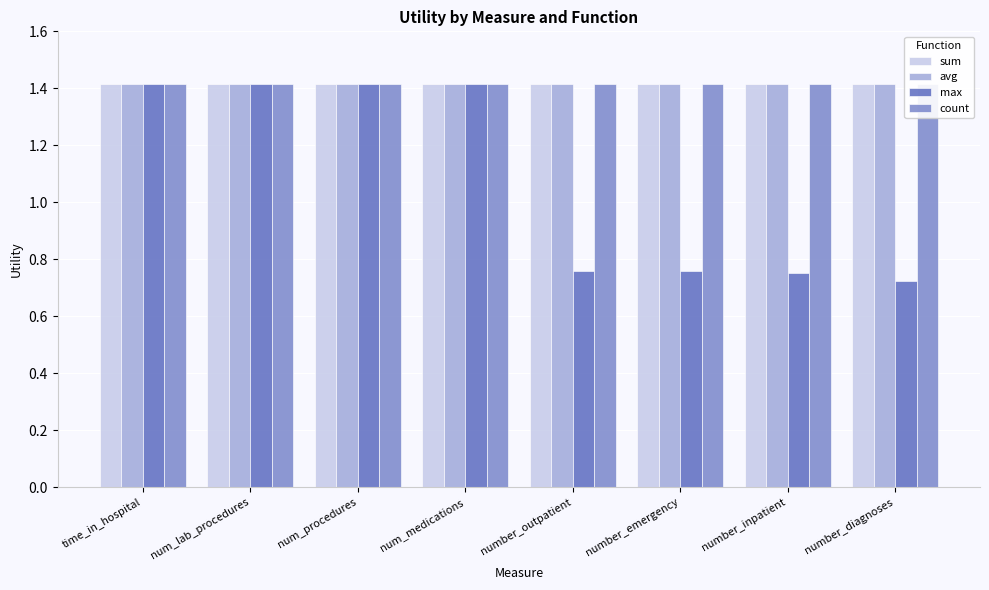

What is the sum of the sum values at num_procedures and number_diagnoses?

2.8